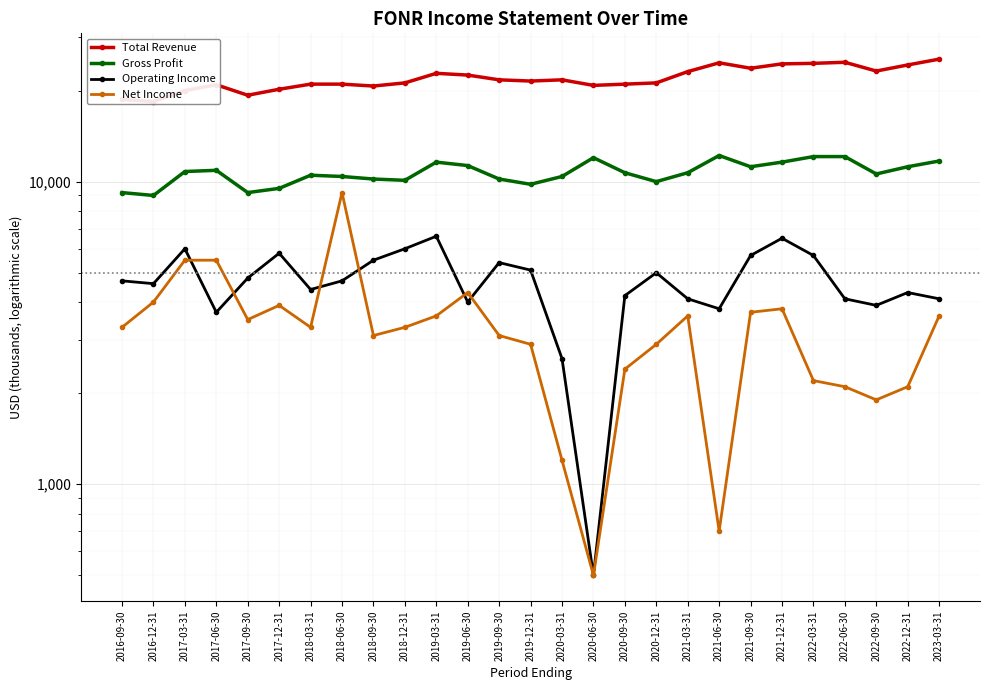

How many data points in Operating Income are above 4700?

12